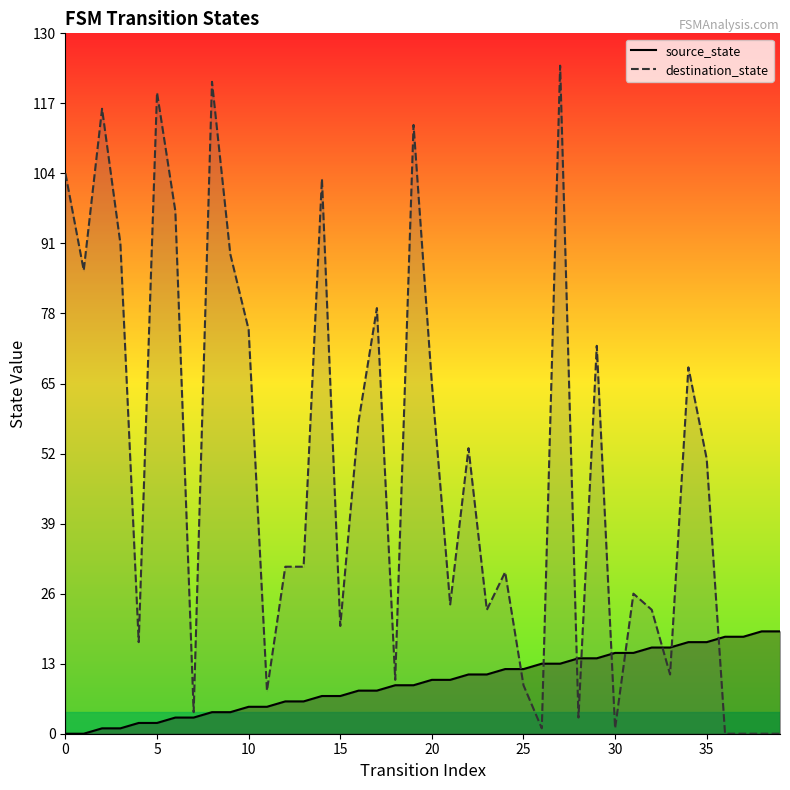

Which series ends up on top after the final intersection of source_state and destination_state?

source_state